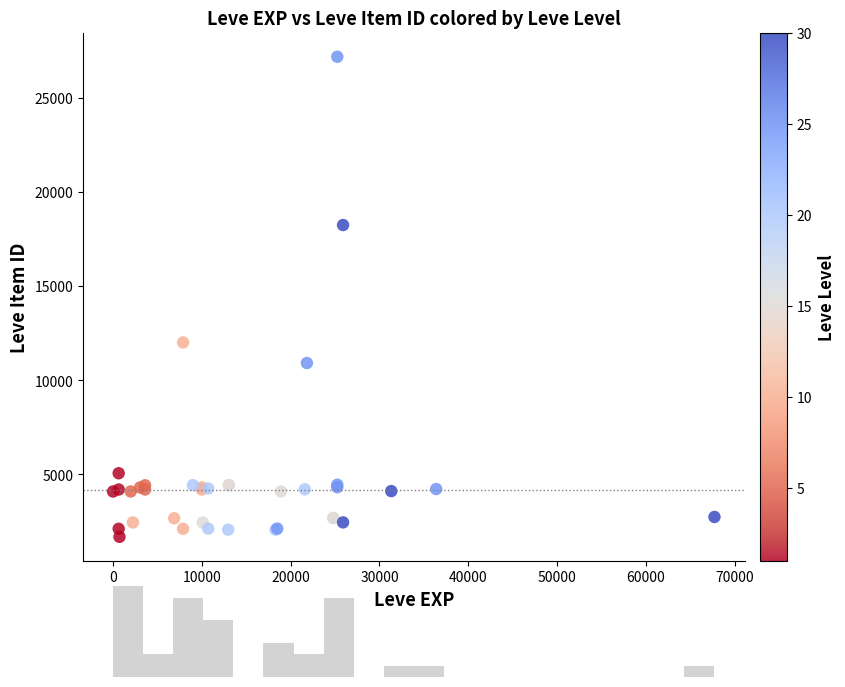

What Y value in the scatter plot is closest to 14448?

12018